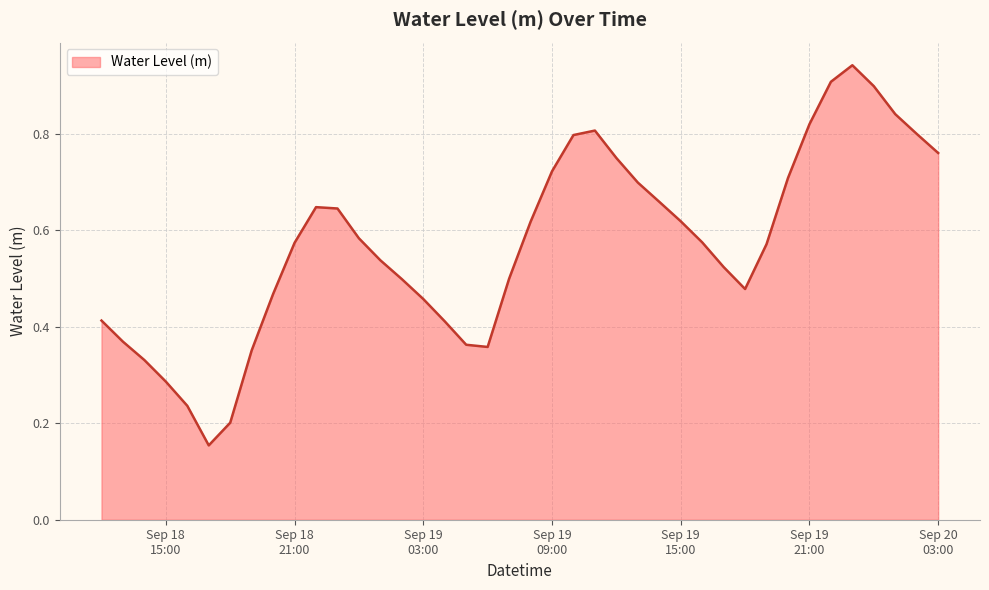

How many lines are shown in the chart?

1